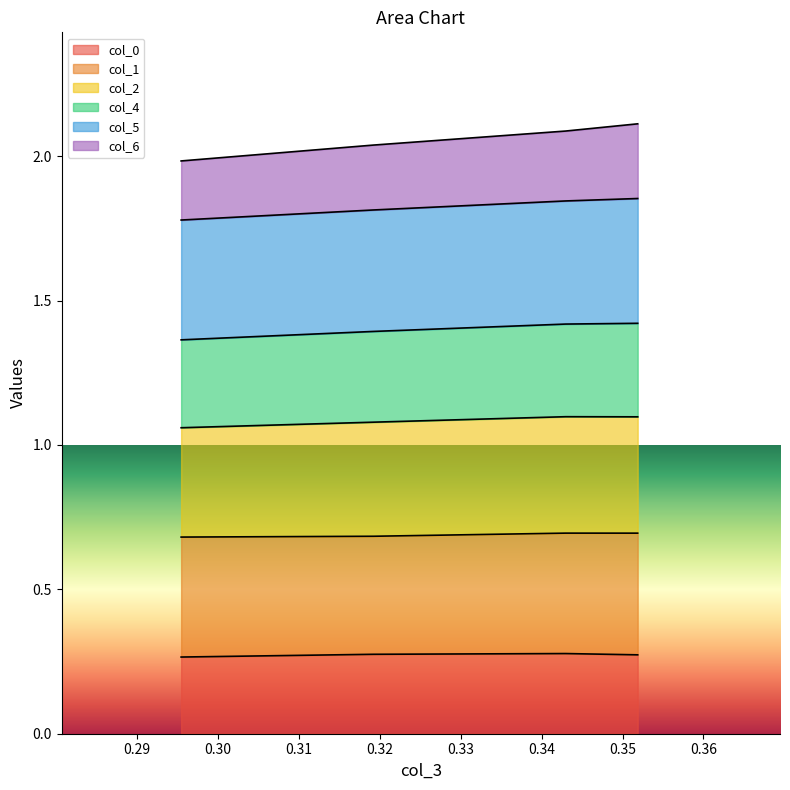

True or false: col_4 and col_5 cross at least once.

False